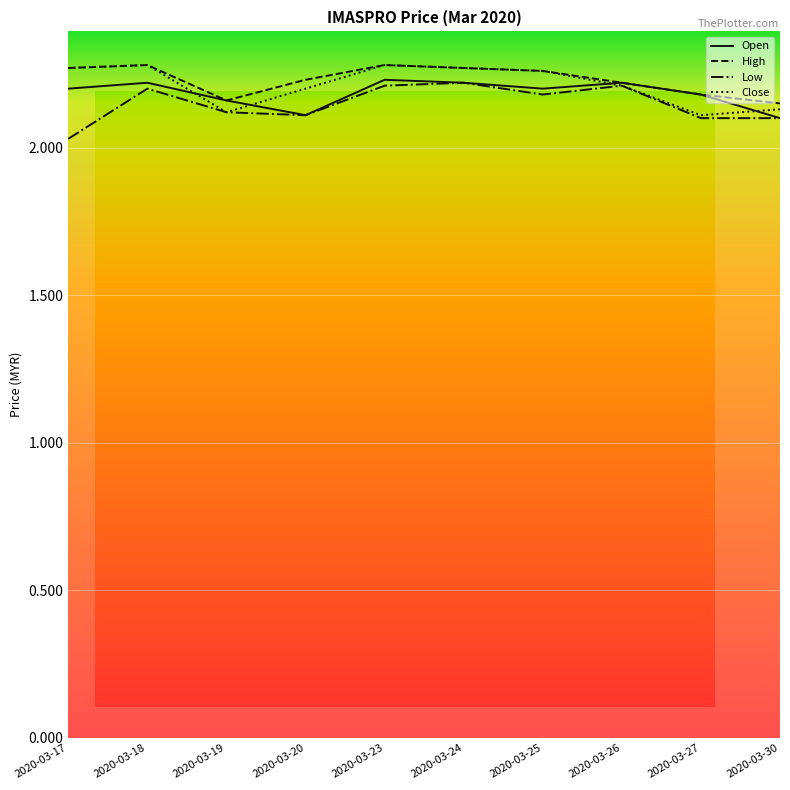

What is the difference between the maximum and minimum values in the High series?

0.1